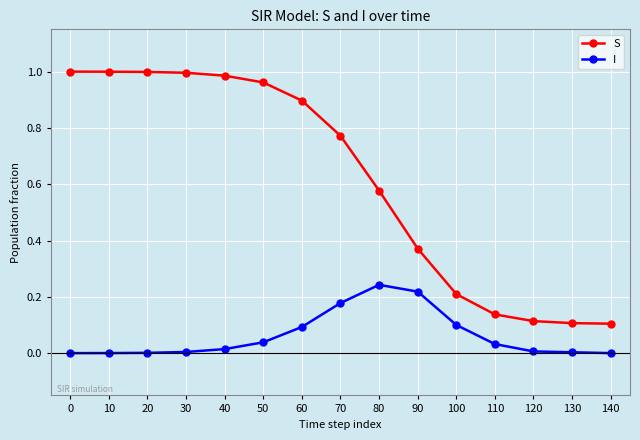

Which series has the largest total across all categories?

S